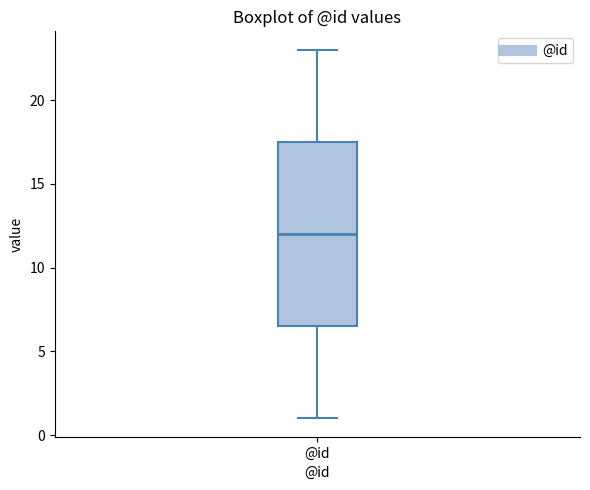

Transcribe this box plot: give where the median line is, the range the box spans, and where the two whiskers end, as read against the y-axis. The values are not printed on the chart, so give them approximately, as read against the axis.

median 12.0, box 6.5 to 17.5, whiskers 1.0 to 23.0